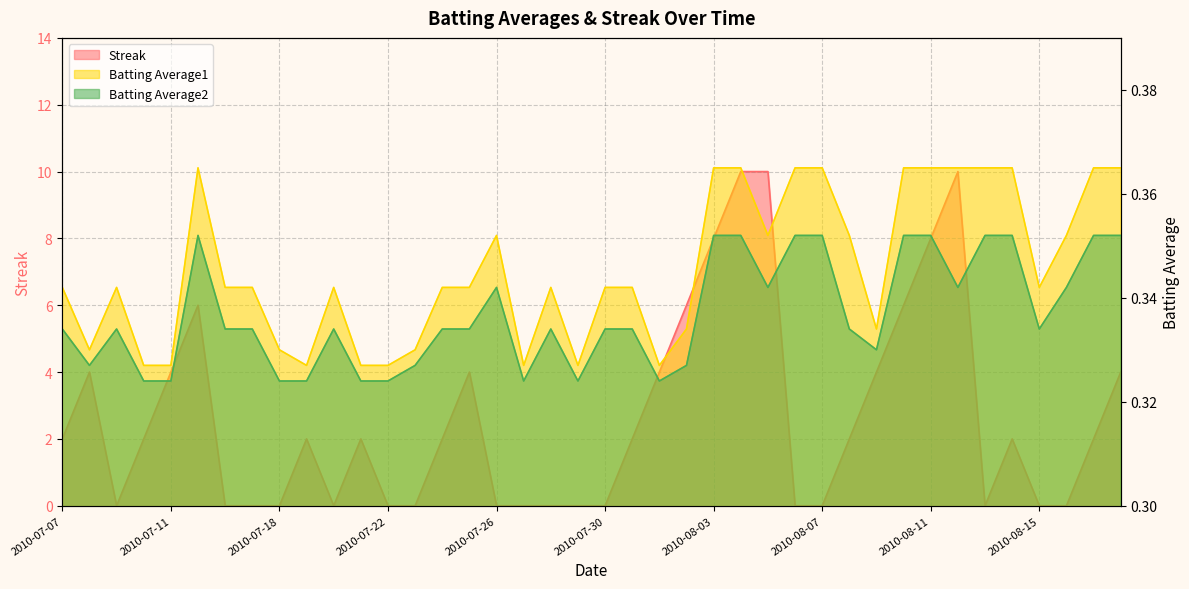

Reading right to left, what are all the values shown in this chart?

Streak: 2010-08-18=4.0	2010-08-17=2.0	2010-08-16=0.0	2010-08-15=0.0	2010-08-14=2.0	2010-08-13=0.0	2010-08-12=10.0	2010-08-11=8.0	2010-08-10=6.0	2010-08-09=4.0	2010-08-08=2.0	2010-08-07=0.0	2010-08-06=0.0	2010-08-05=10.0	2010-08-04=10.0	2010-08-03=8.0	2010-08-02=6.0	2010-08-01=4.0	2010-07-31=2.0	2010-07-30=0.0	2010-07-29=0.0	2010-07-28=0.0	2010-07-27=0.0	2010-07-26=0.0	2010-07-25=4.0	2010-07-24=2.0	2010-07-23=0.0	2010-07-22=0.0	2010-07-21=2.0	2010-07-20=0.0	2010-07-19=2.0	2010-07-18=0.0	2010-07-17=0.0	2010-07-16=0.0	2010-07-15=6.0	2010-07-11=4.0	2010-07-10=2.0	2010-07-09=0.0	2010-07-08=4.0	2010-07-07=2.0
Batting Average1: 2010-08-18=0.4	2010-08-17=0.4	2010-08-16=0.4	2010-08-15=0.3	2010-08-14=0.4	2010-08-13=0.4	2010-08-12=0.4	2010-08-11=0.4	2010-08-10=0.4	2010-08-09=0.3	2010-08-08=0.4	2010-08-07=0.4	2010-08-06=0.4	2010-08-05=0.4	2010-08-04=0.4	2010-08-03=0.4	2010-08-02=0.3	2010-08-01=0.3	2010-07-31=0.3	2010-07-30=0.3	2010-07-29=0.3	2010-07-28=0.3	2010-07-27=0.3	2010-07-26=0.4	2010-07-25=0.3	2010-07-24=0.3	2010-07-23=0.3	2010-07-22=0.3	2010-07-21=0.3	2010-07-20=0.3	2010-07-19=0.3	2010-07-18=0.3	2010-07-17=0.3	2010-07-16=0.3	2010-07-15=0.4	2010-07-11=0.3	2010-07-10=0.3	2010-07-09=0.3	2010-07-08=0.3	2010-07-07=0.3
Batting Average2: 2010-08-18=0.4	2010-08-17=0.4	2010-08-16=0.3	2010-08-15=0.3	2010-08-14=0.4	2010-08-13=0.4	2010-08-12=0.3	2010-08-11=0.4	2010-08-10=0.4	2010-08-09=0.3	2010-08-08=0.3	2010-08-07=0.4	2010-08-06=0.4	2010-08-05=0.3	2010-08-04=0.4	2010-08-03=0.4	2010-08-02=0.3	2010-08-01=0.3	2010-07-31=0.3	2010-07-30=0.3	2010-07-29=0.3	2010-07-28=0.3	2010-07-27=0.3	2010-07-26=0.3	2010-07-25=0.3	2010-07-24=0.3	2010-07-23=0.3	2010-07-22=0.3	2010-07-21=0.3	2010-07-20=0.3	2010-07-19=0.3	2010-07-18=0.3	2010-07-17=0.3	2010-07-16=0.3	2010-07-15=0.4	2010-07-11=0.3	2010-07-10=0.3	2010-07-09=0.3	2010-07-08=0.3	2010-07-07=0.3